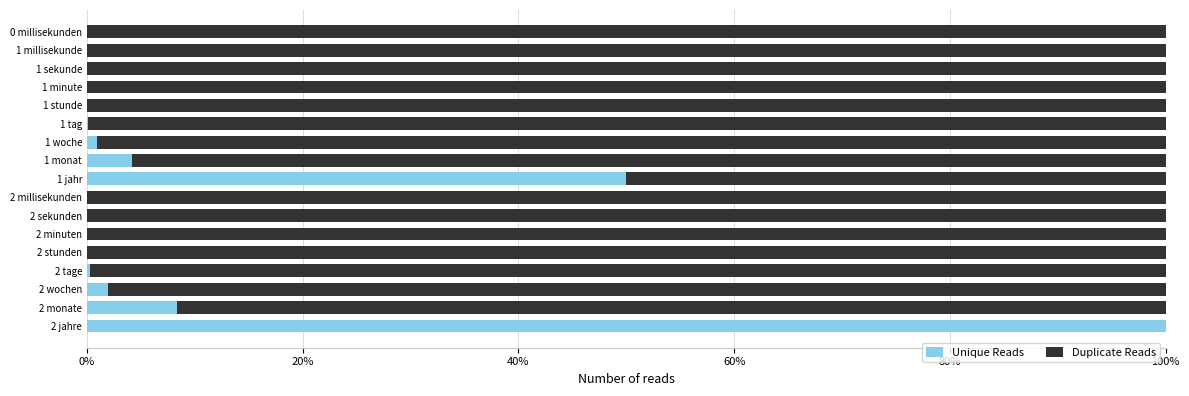

Which category has the highest value in the Unique Reads series?

2 jahre